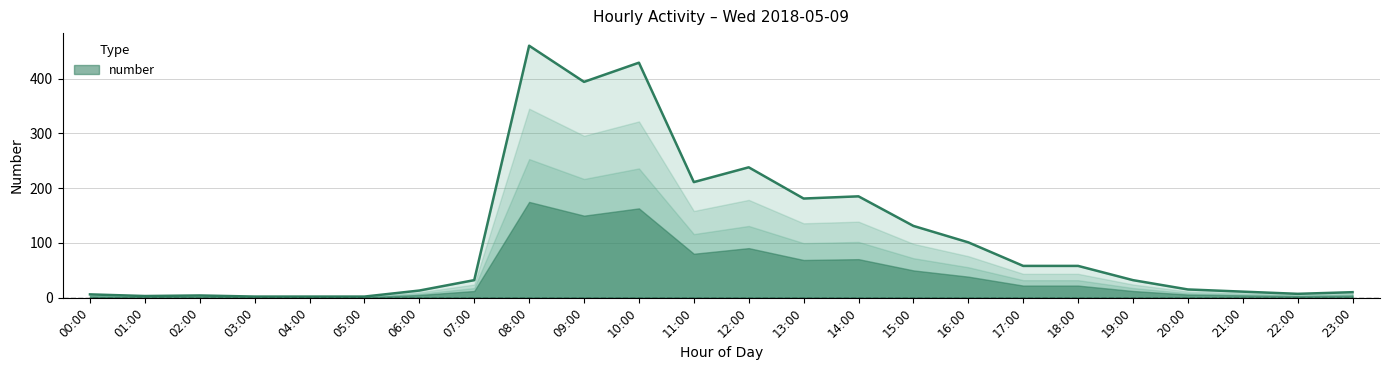

What is the label of the 15th point from the left?

14:00